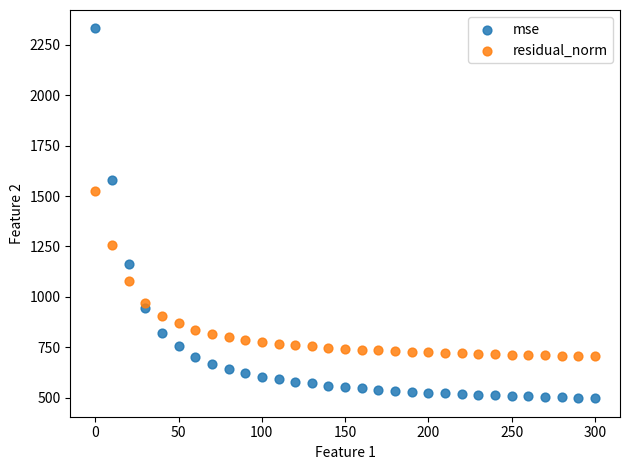

Across all data points, what is the range of X values (max minus min)?

300.0